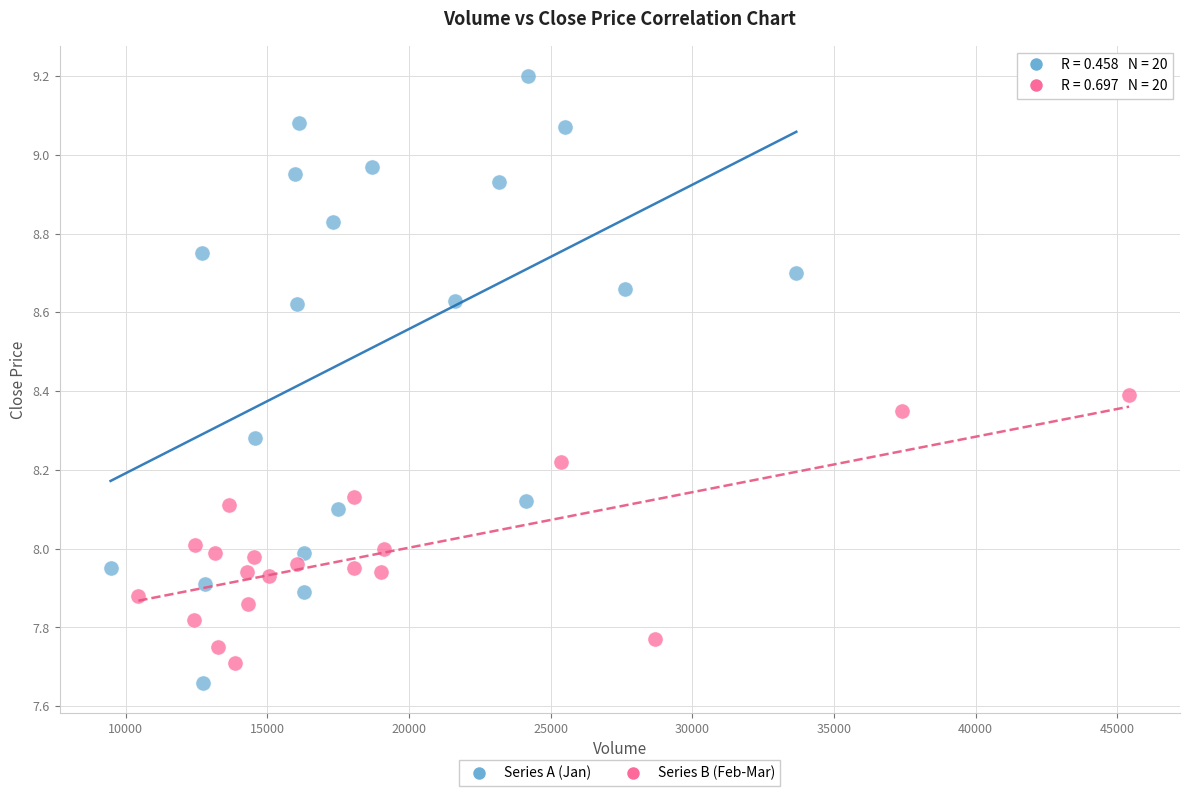

Which series reaches the minimum Y coordinate?

Series A (Jan)